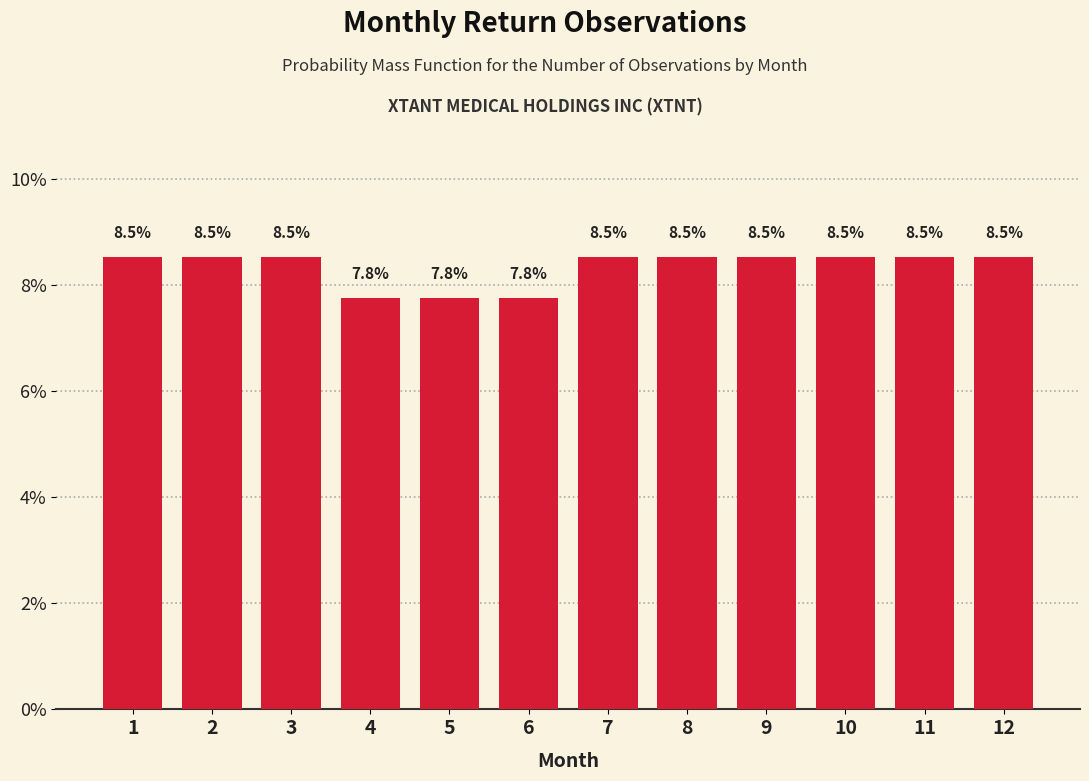

Reading left to right, list all the values displayed in this chart.

8.5	8.5	8.5	7.8	7.8	7.8	8.5	8.5	8.5	8.5	8.5	8.5